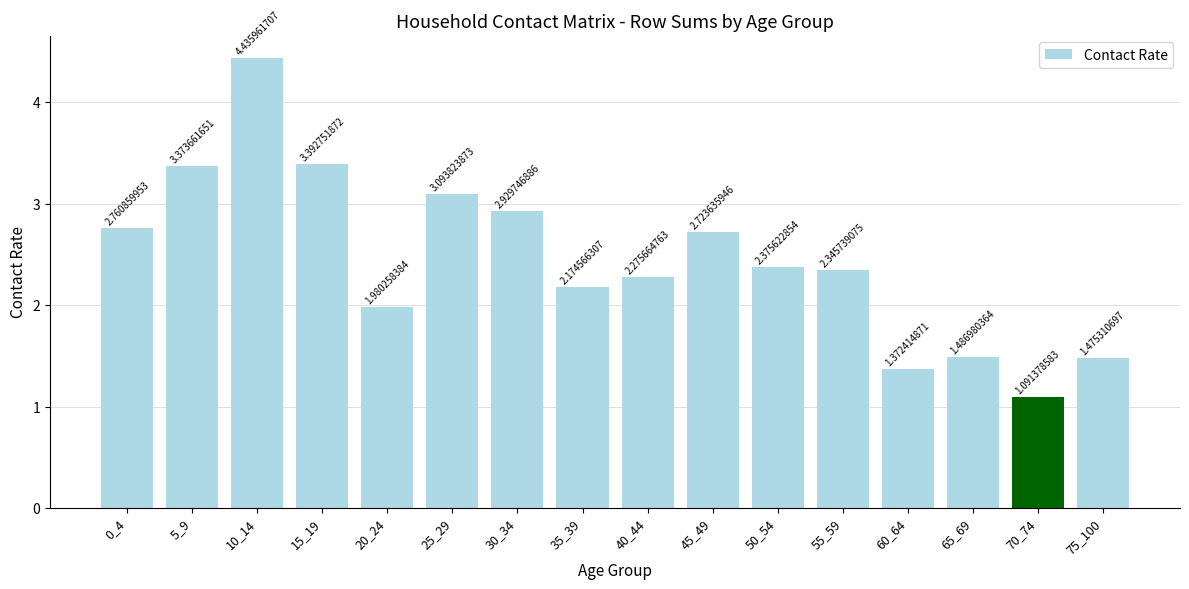

What is the sum of all values?

39.3